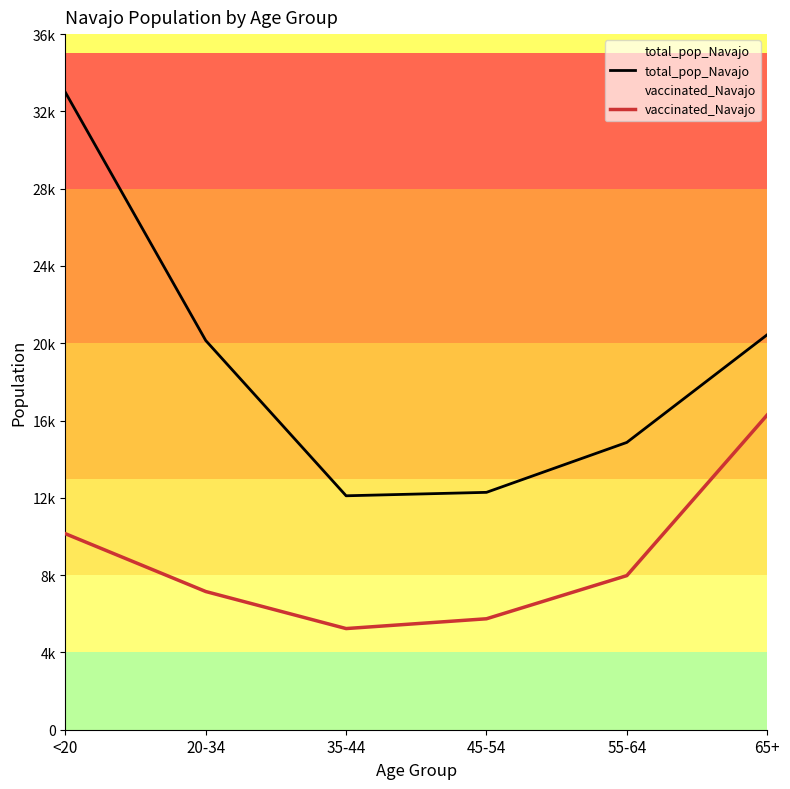

What is the difference between the maximum and second lowest values in the vaccinated_Navajo series?

10547